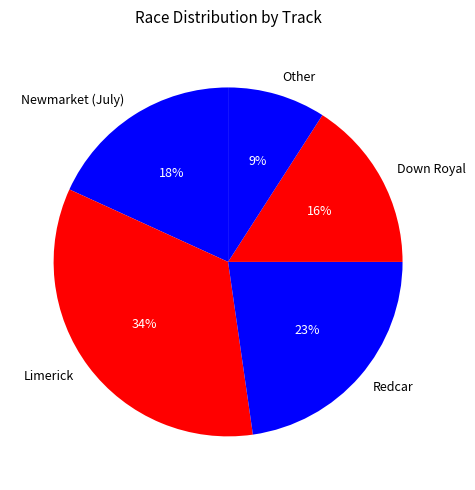

Is the sum of Redcar and Down Royal greater than half?

No